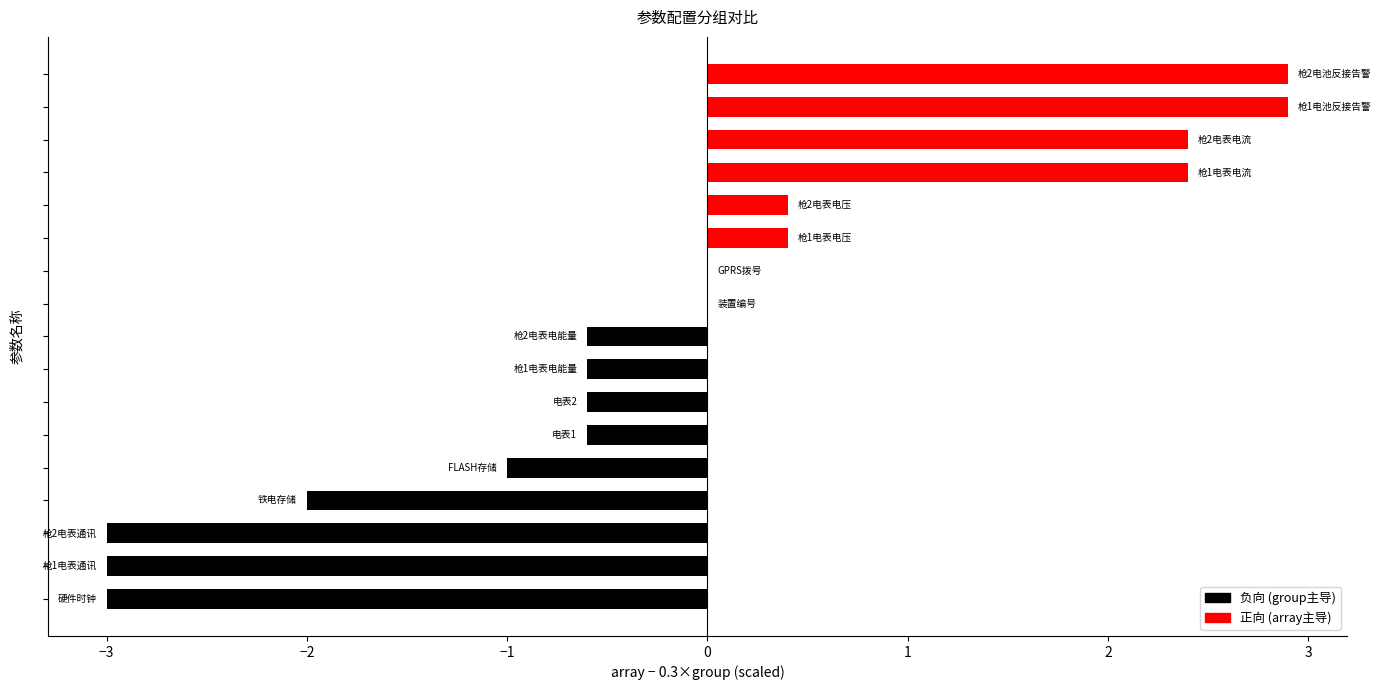

What is the value of the 13th bar from the left?

0.4